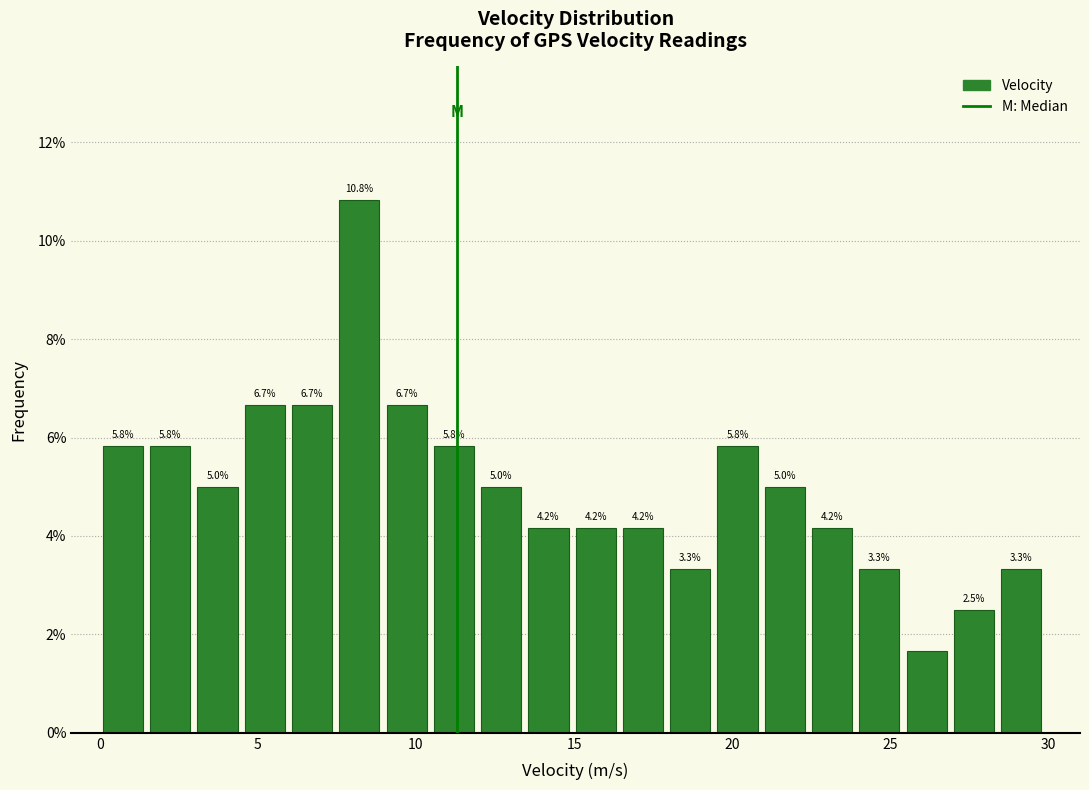

Read against the x-axis, roughly where is the centre of the tallest bar?

8.0